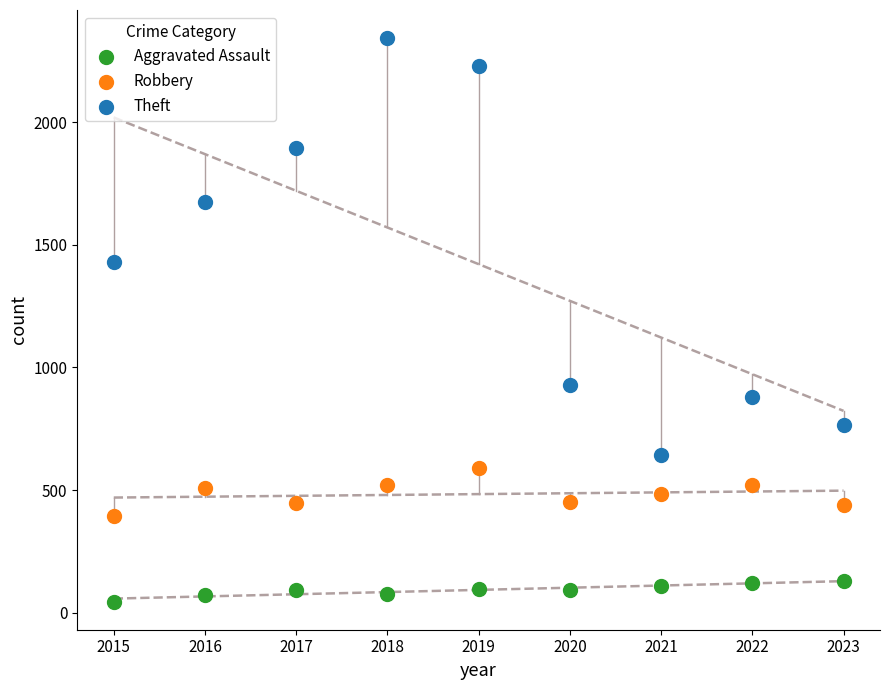

Which series contains the lowest Y value?

Aggravated Assault